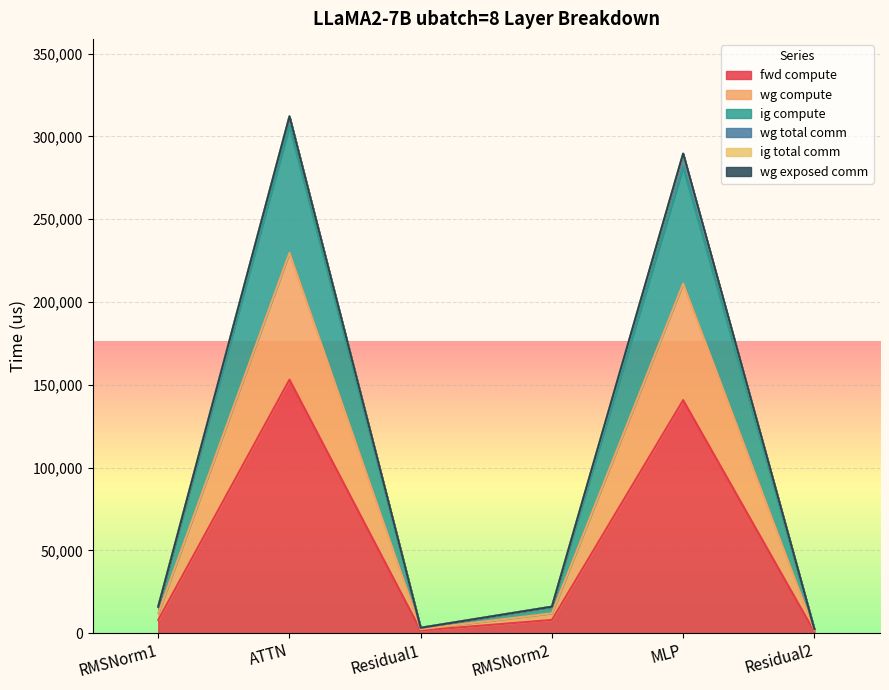

True or false: fwd compute and wg compute cross at least once.

False